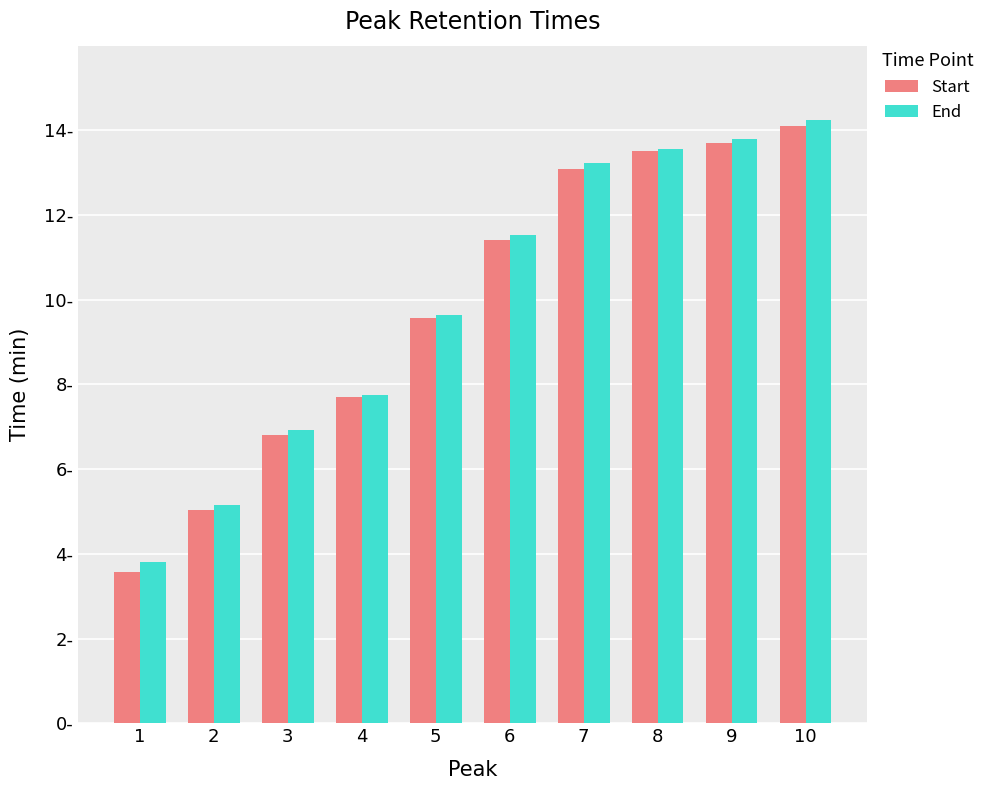

What is the sum of the Start values at 2 and 3?

11.9